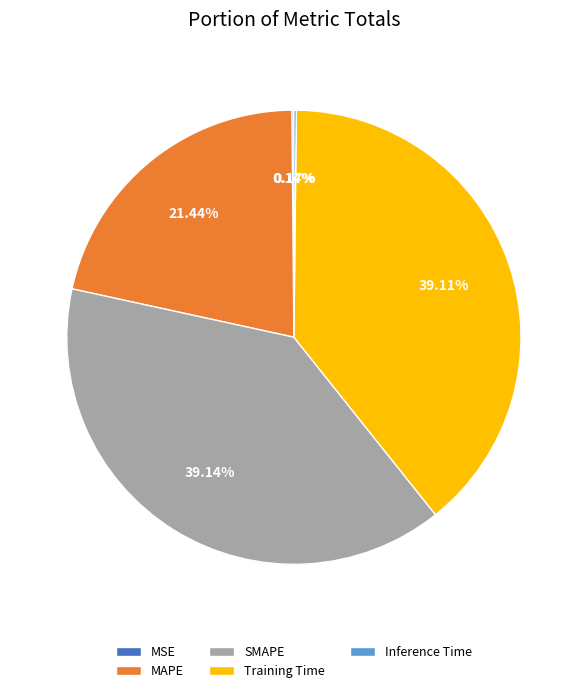

Combined, do Training Time and SMAPE account for over 50%?

Yes